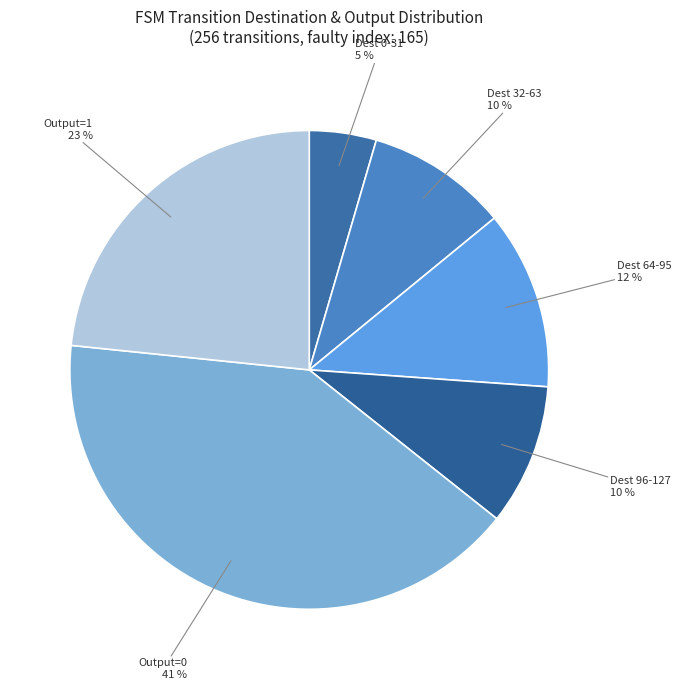

Count the number of slices in the pie.

6